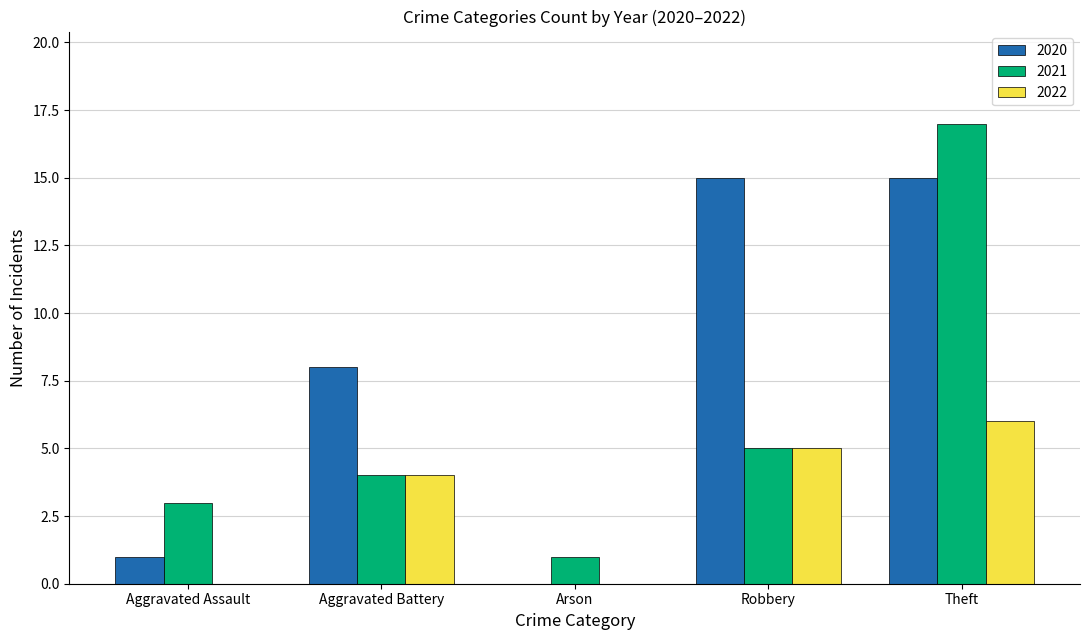

At which category does the chart reach its peak across all series?

Theft